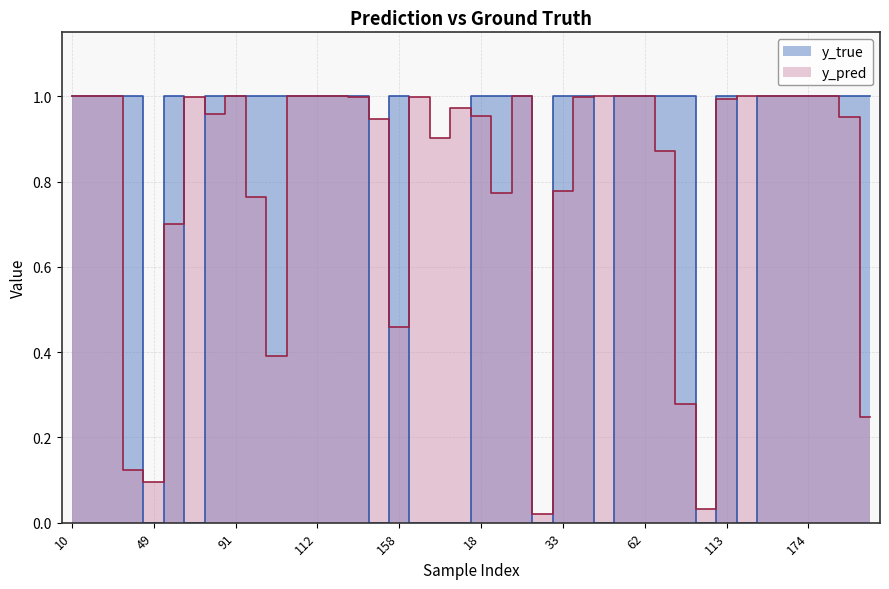

Reading left to right, extract all data points from this chart.

y_pred: 1.0	1.0	1.0	0.1	0.1	0.7	1.0	1.0	1.0	0.8	0.4	1.0	1.0	1.0	1.0	0.9	0.5	1.0	0.9	1.0	1.0	0.8	1.0	0.0	0.8	1.0	1.0	1.0	1.0	0.9	0.3	0.0	1.0	1.0	1.0	1.0	1.0	1.0	1.0	0.2
y_true: 1.0	1.0	1.0	1.0	0.0	1.0	0.0	1.0	1.0	1.0	1.0	1.0	1.0	1.0	1.0	0.0	1.0	0.0	0.0	0.0	1.0	1.0	1.0	0.0	1.0	1.0	0.0	1.0	1.0	1.0	1.0	0.0	1.0	0.0	1.0	1.0	1.0	1.0	1.0	1.0